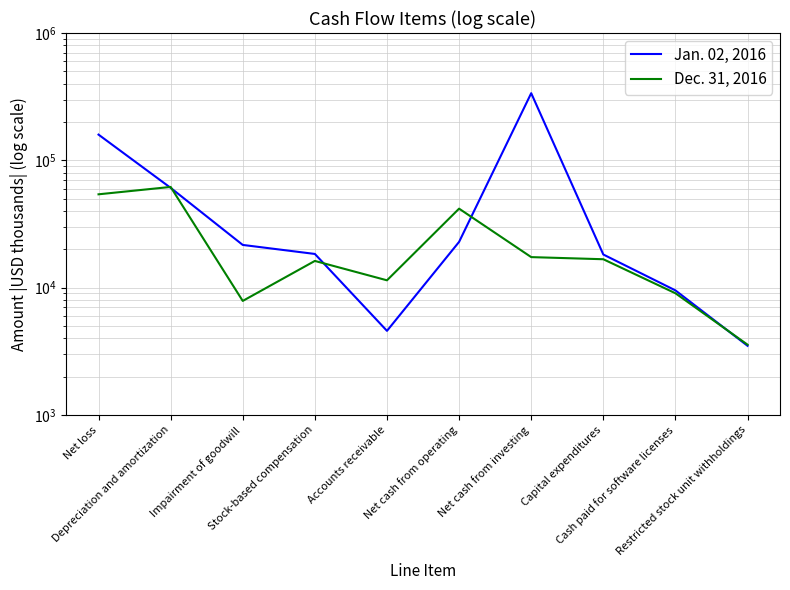

Does the chart have visible grid lines?

Yes